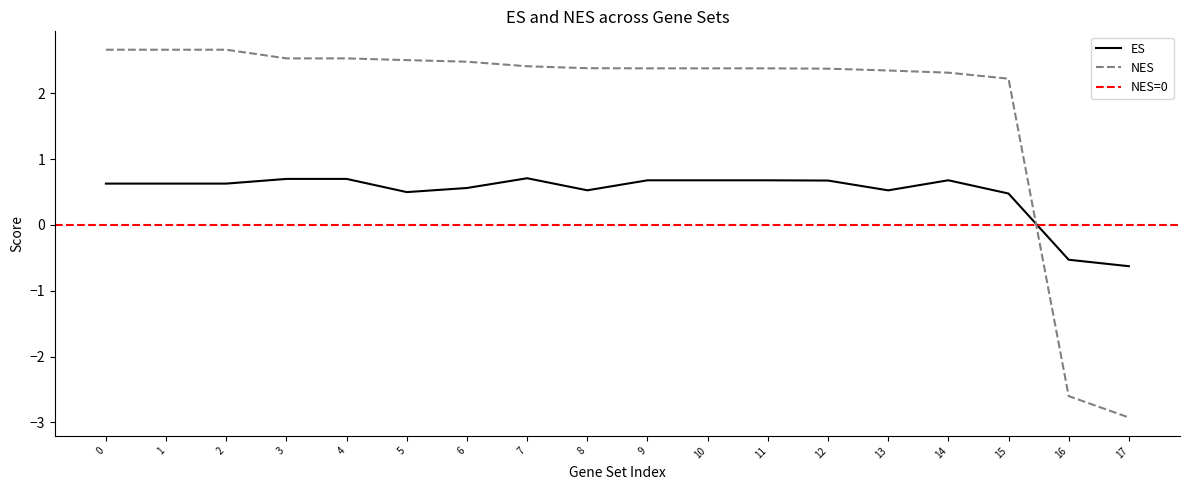

Which series has the largest range (max minus min)?

NES